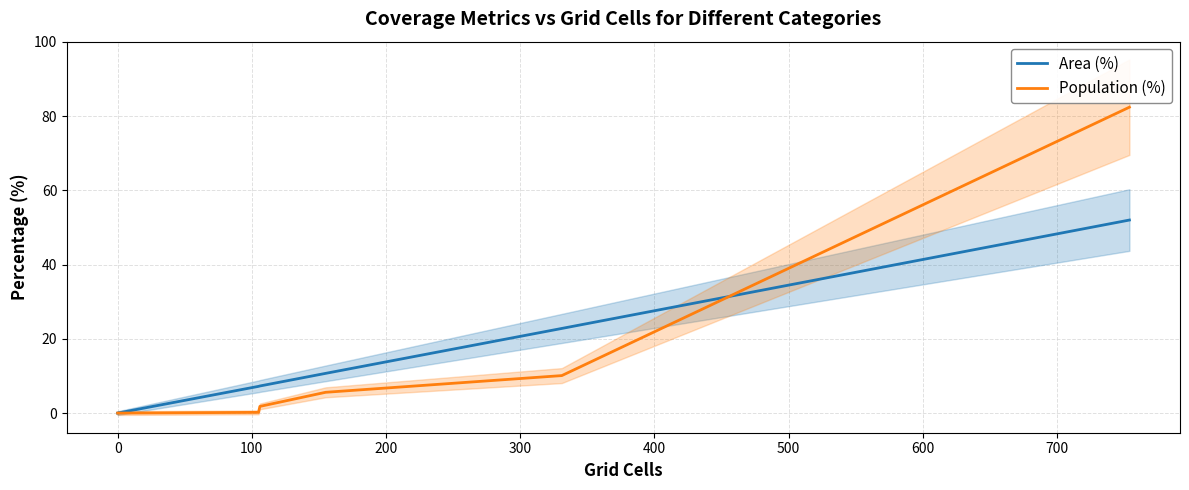

List the series in order of their overall mean, highest first.

Population (%), Area (%)